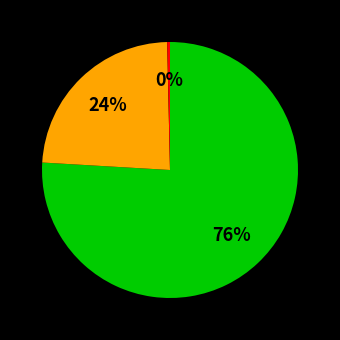

How many segments does this pie chart have?

3